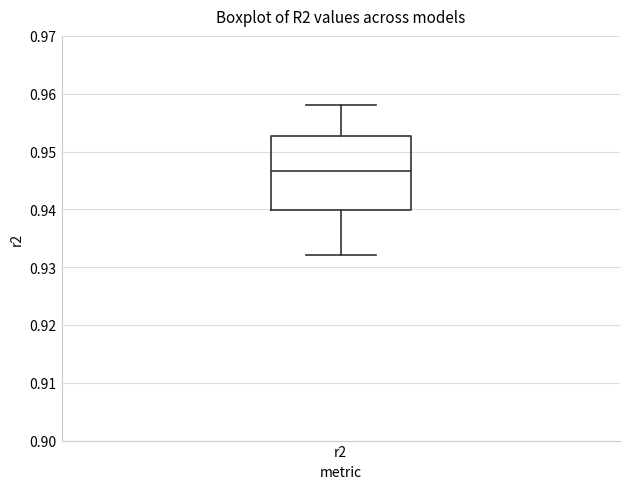

Where is the lower edge of the box for r2 on the y-axis? The values are not printed on the chart, so give them approximately, as read against the axis.

0.940